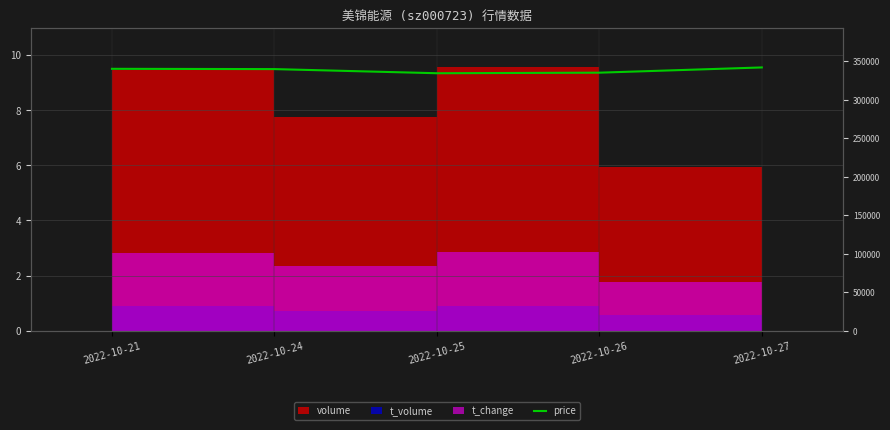

What is the maximum value shown in the chart?

9.6